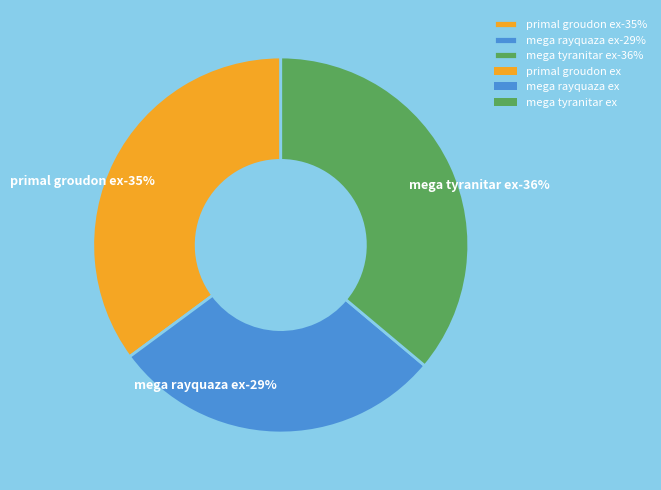

Do mega tyranitar ex and primal groudon ex together represent more than half of the pie?

Yes